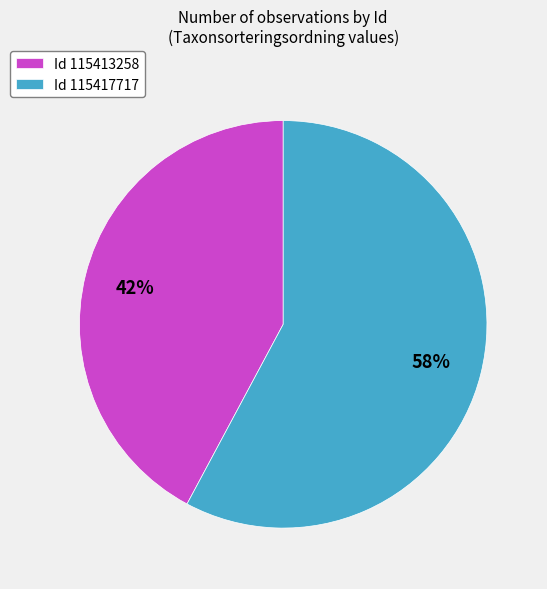

Is it true that Id 115417717 is 52% of the pie?

False